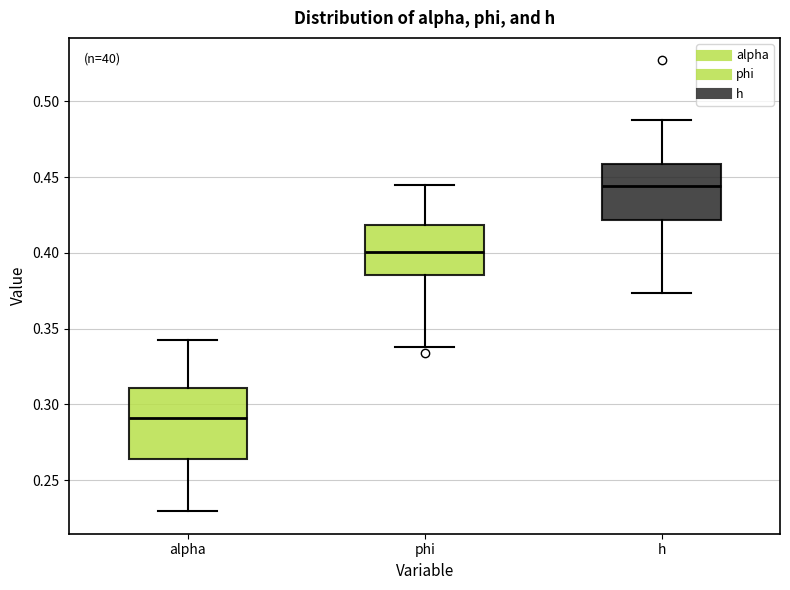

Which box's median line is the lowest?

alpha